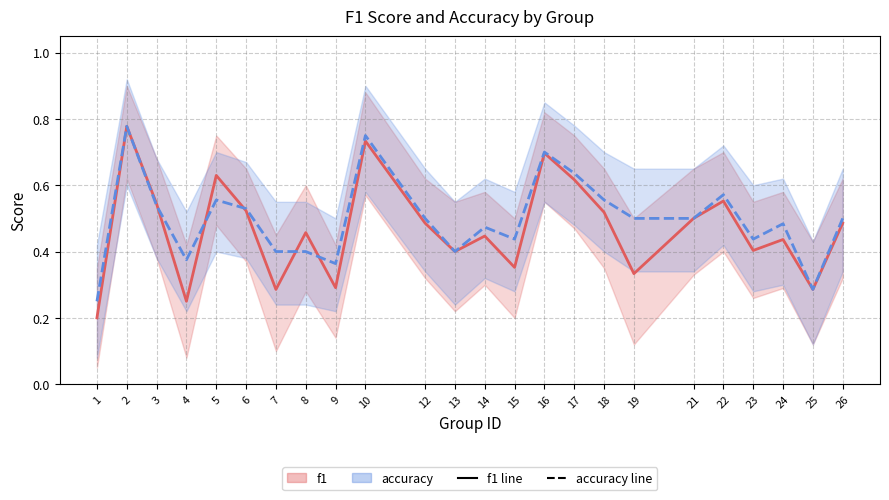

Reading left to right, list all the values displayed in this chart.

f1_line: 0.2	0.8	0.5	0.2	0.6	0.5	0.3	0.5	0.3	0.7	0.5	0.4	0.4	0.4	0.7	0.6	0.5	0.3	0.5	0.6	0.4	0.4	0.3	0.5
accuracy_line: 0.2	0.8	0.5	0.4	0.6	0.5	0.4	0.4	0.4	0.8	0.5	0.4	0.5	0.4	0.7	0.6	0.6	0.5	0.5	0.6	0.4	0.5	0.3	0.5